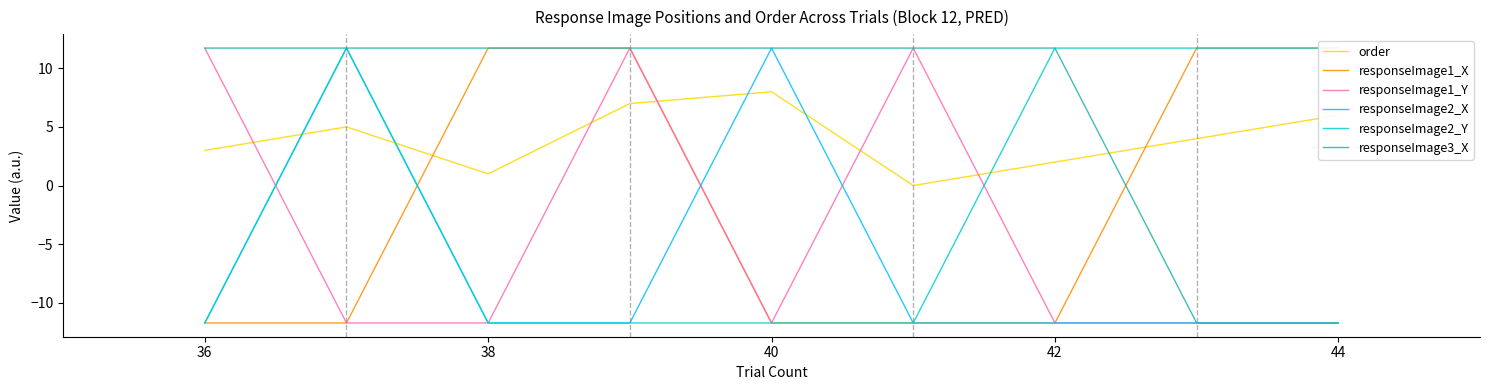

At how many categories does at least one series exceed 9?

9